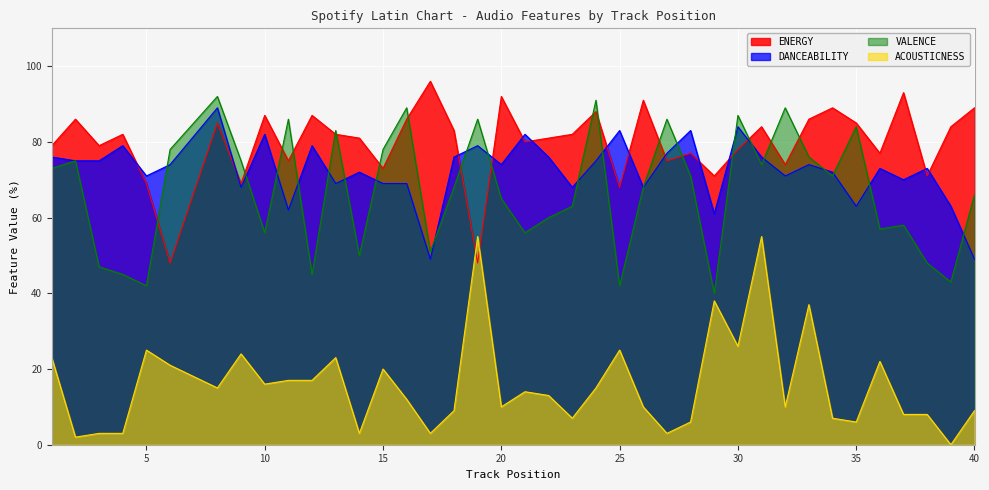

Is the value of ACOUSTICNESS at 37 greater than the value of DANCEABILITY at 27?

No